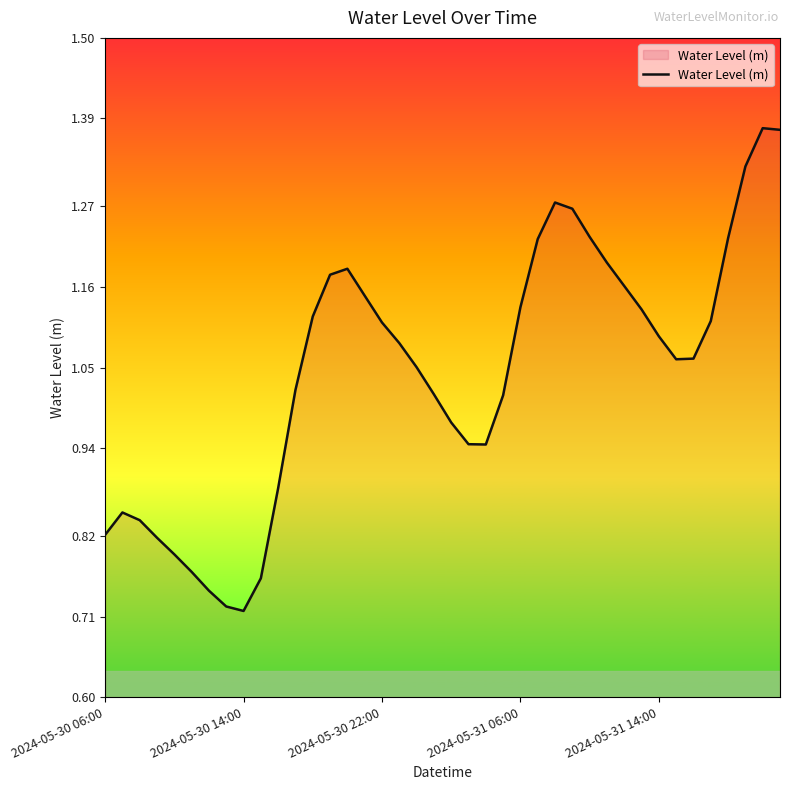

Does the chart have visible grid lines?

No